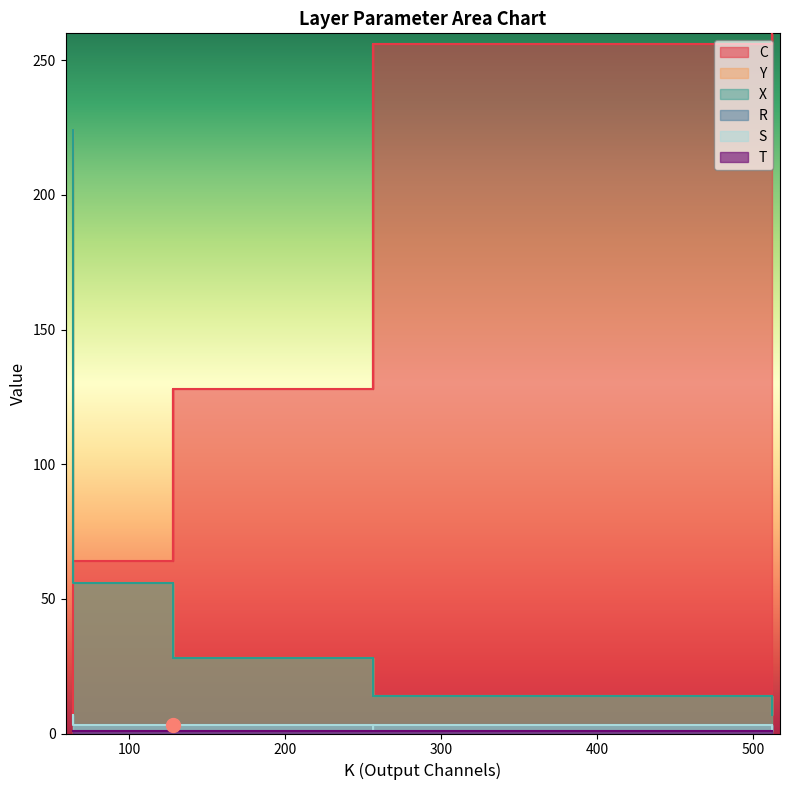

The C series shows 64 at 128. True or false?

True